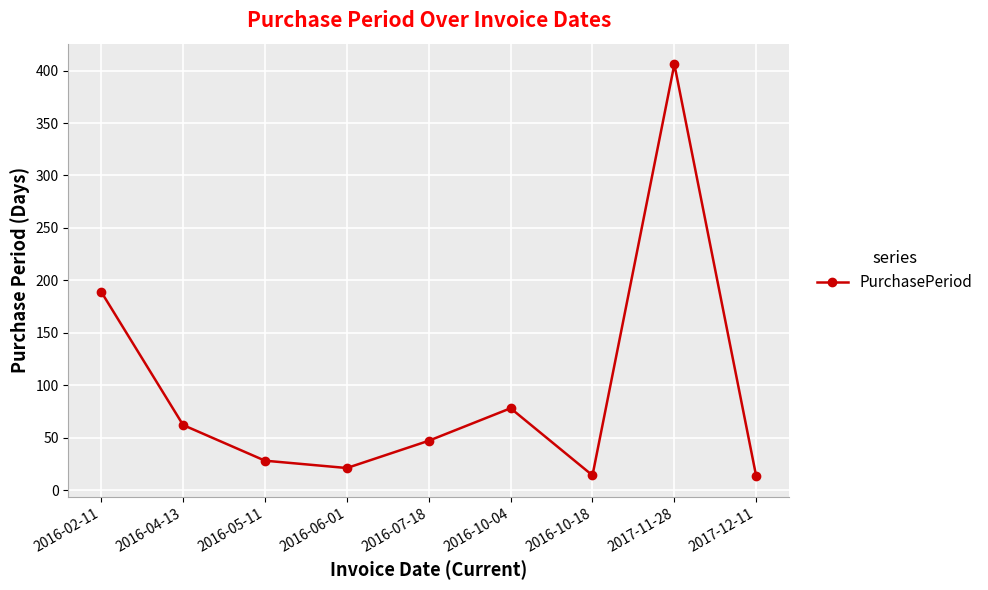

Which label corresponds to the largest value in the chart?

2017-11-28